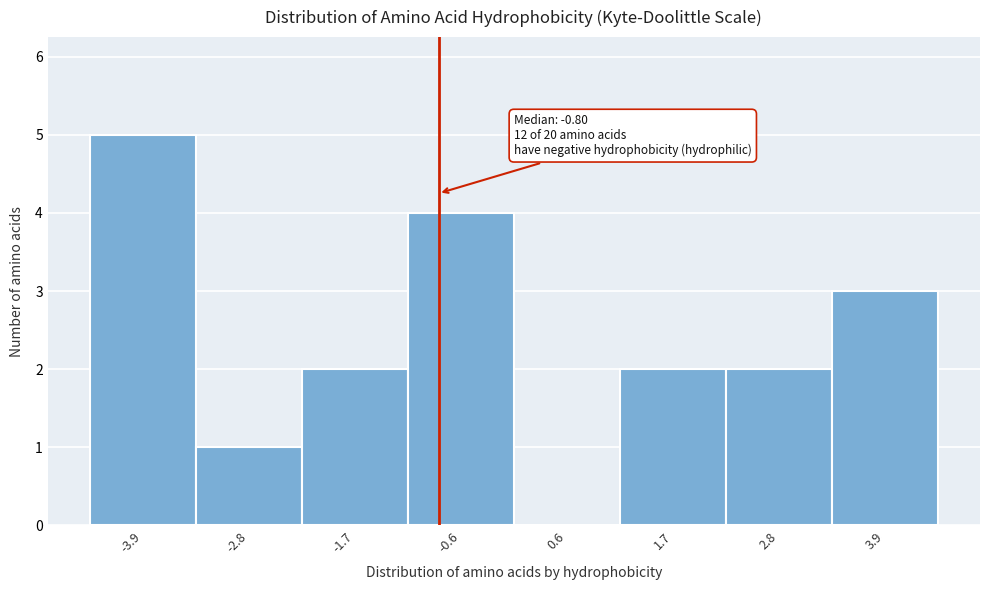

Over which range of the x-axis is the bar tallest?

-4.4 to -3.4